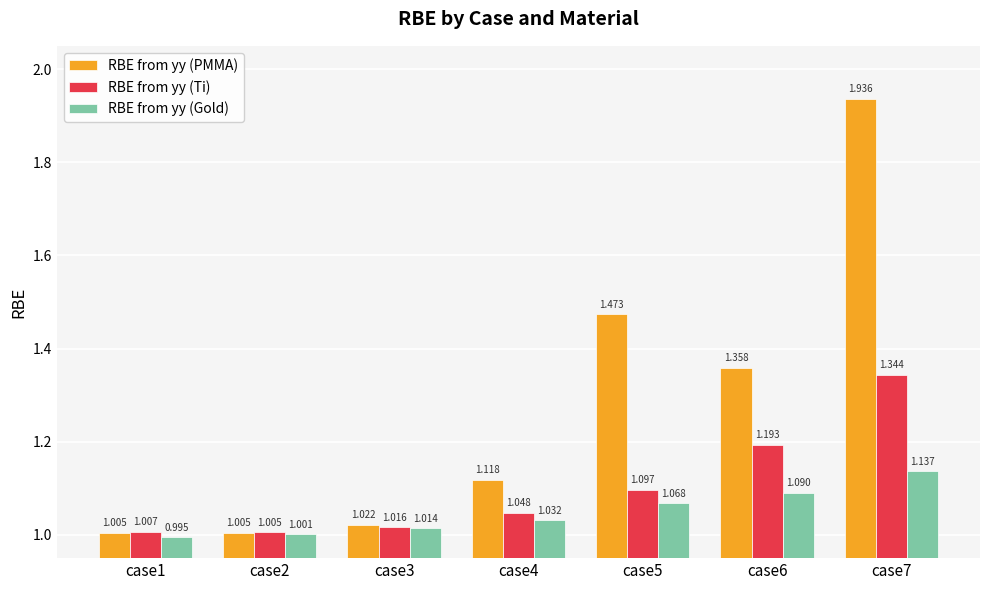

How many bars are there in each group?

3